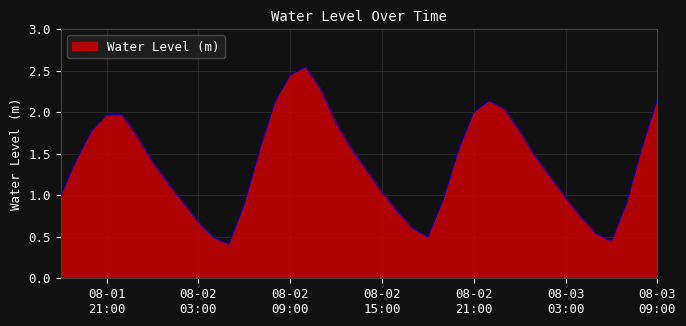

Reading right to left, transcribe all the data shown in this chart.

2.2	1.6	0.9	0.4	0.5	0.7	1.0	1.2	1.5	1.8	2.0	2.1	2.0	1.5	0.9	0.5	0.6	0.8	1.0	1.3	1.6	1.9	2.3	2.5	2.4	2.1	1.5	0.9	0.4	0.5	0.7	0.9	1.1	1.4	1.7	2.0	2.0	1.8	1.4	1.0